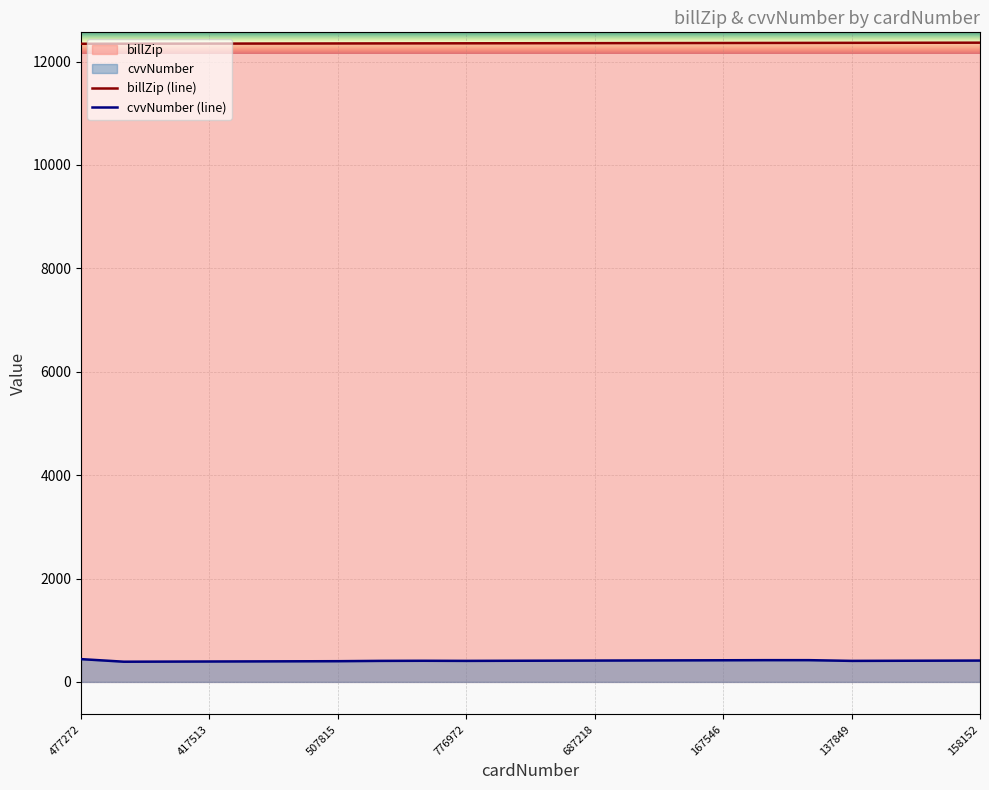

True or false: billZip has more than 1 points higher than both neighbors.

False